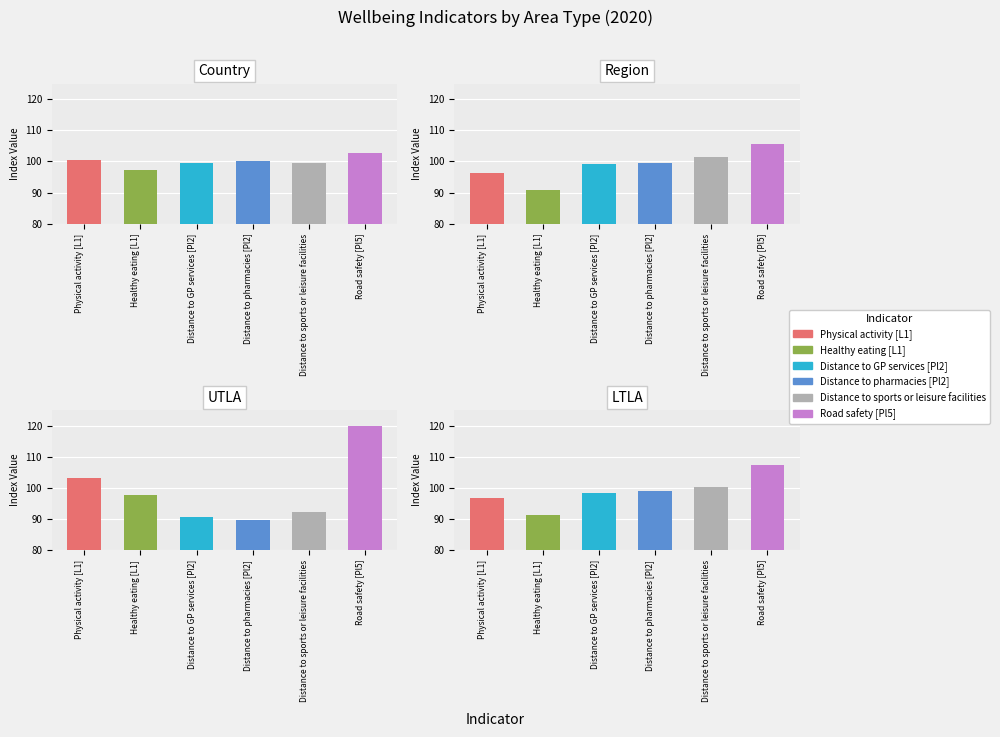

What is the value of the Distance to sports or leisure facilities bar at the 1st from the left?

99.5